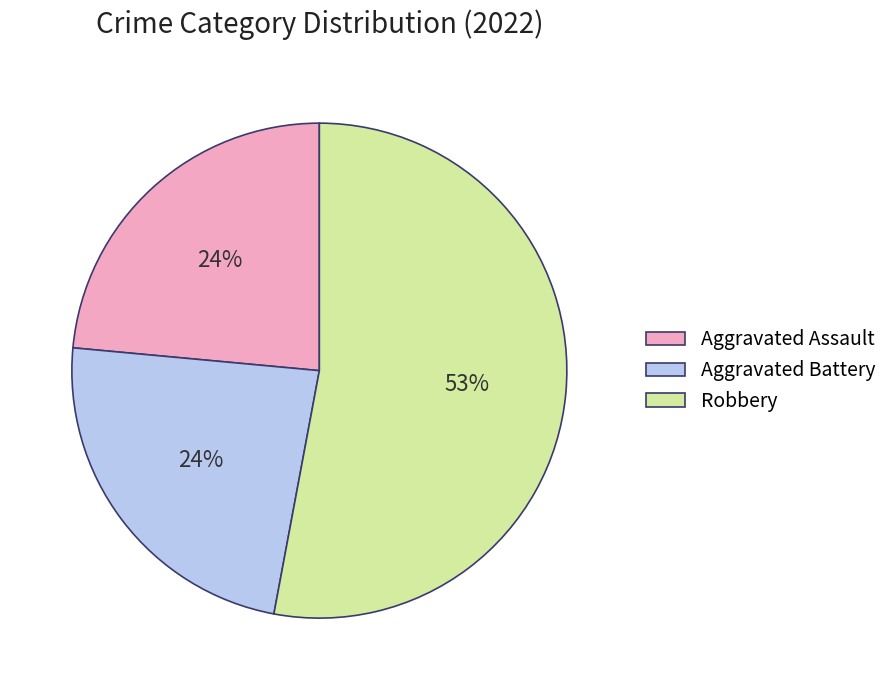

What is the majority slice?

Robbery